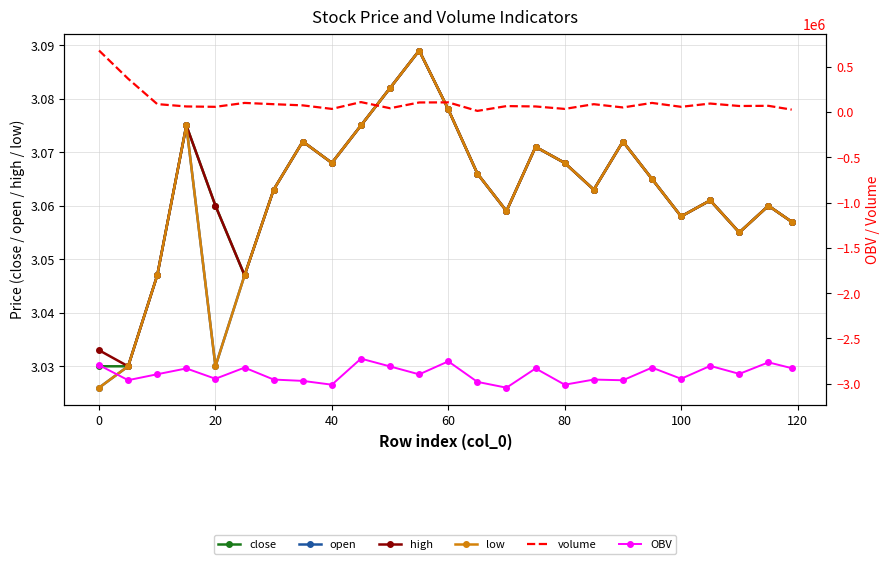

True or false: close has a value of 5.0 at 40.

False